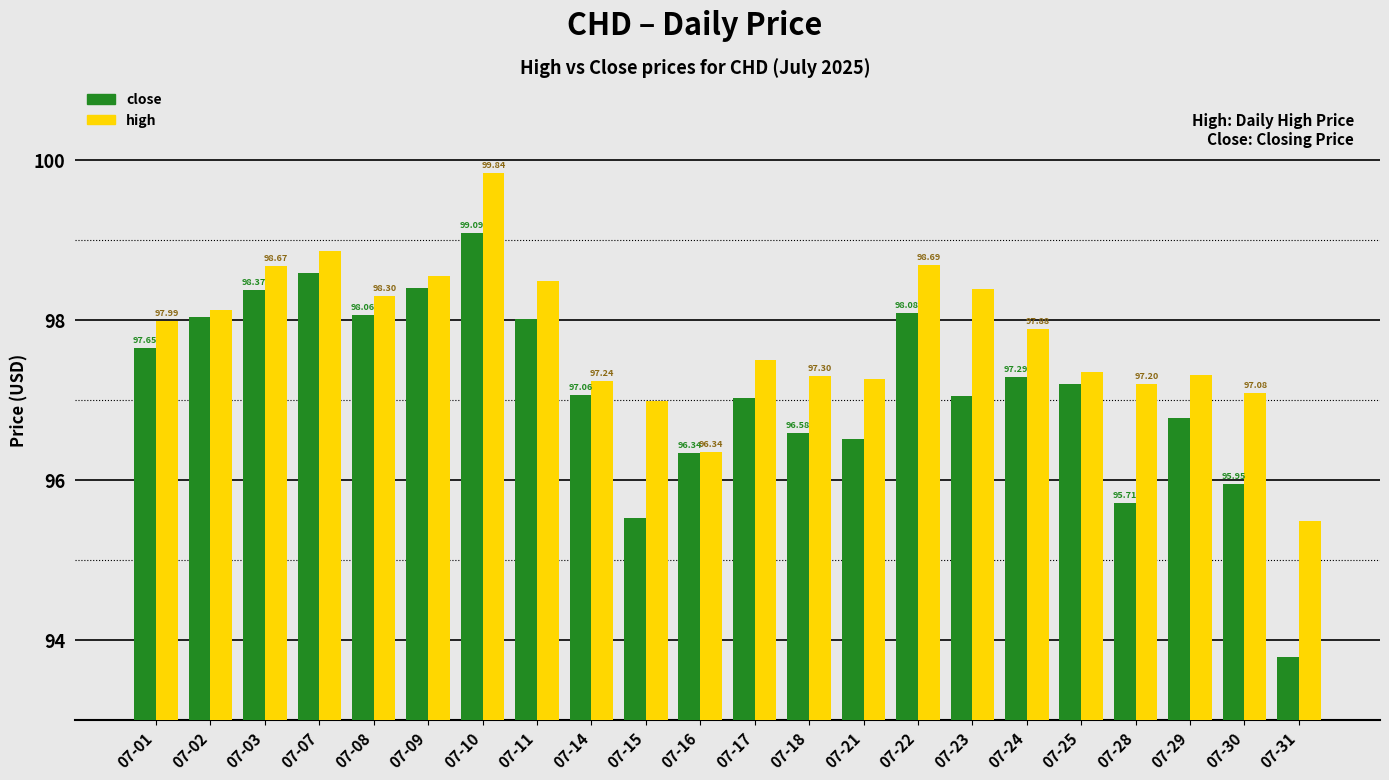

What is the greatest value displayed?

99.8